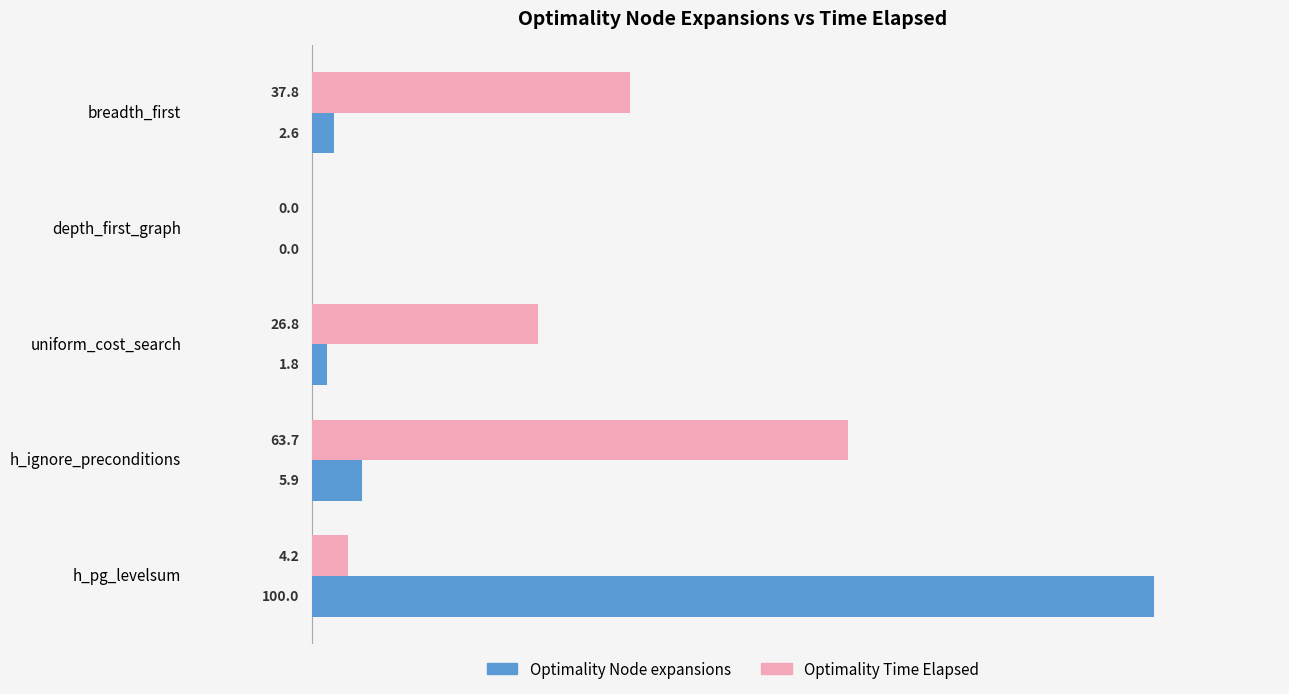

The Optimality Time Elapsed series shows 37.8 at breadth_first. True or false?

True